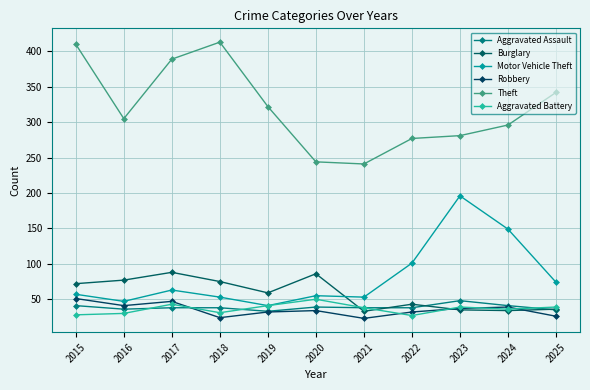

At which category does the chart reach its minimum across all series?

2021